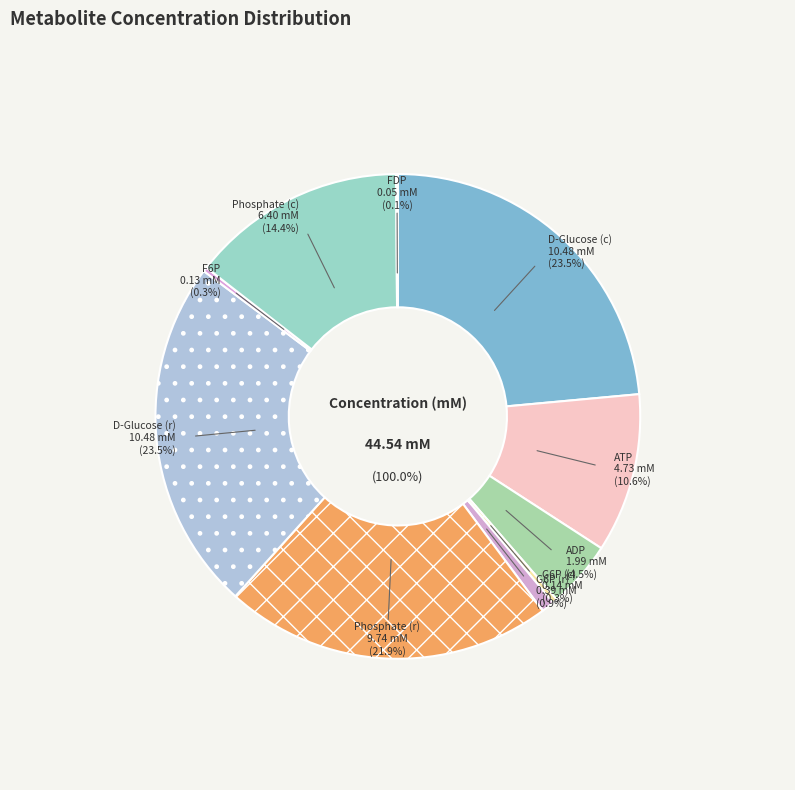

To the nearest percent, what is the average slice percentage?

10%